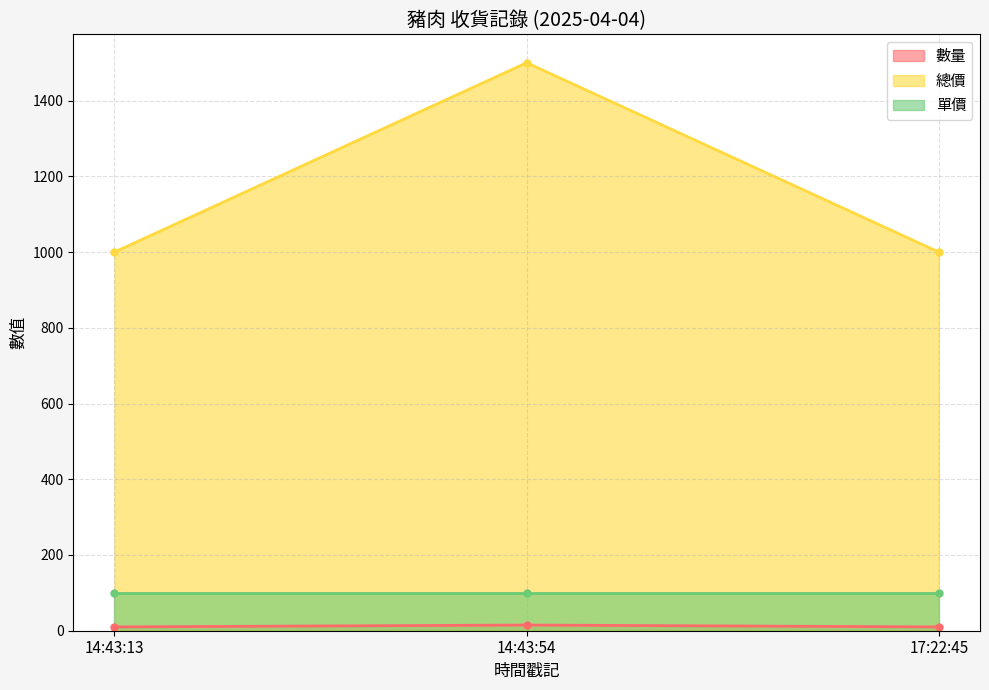

The value of 總價 at 14:43:13 is 596. True or false?

False